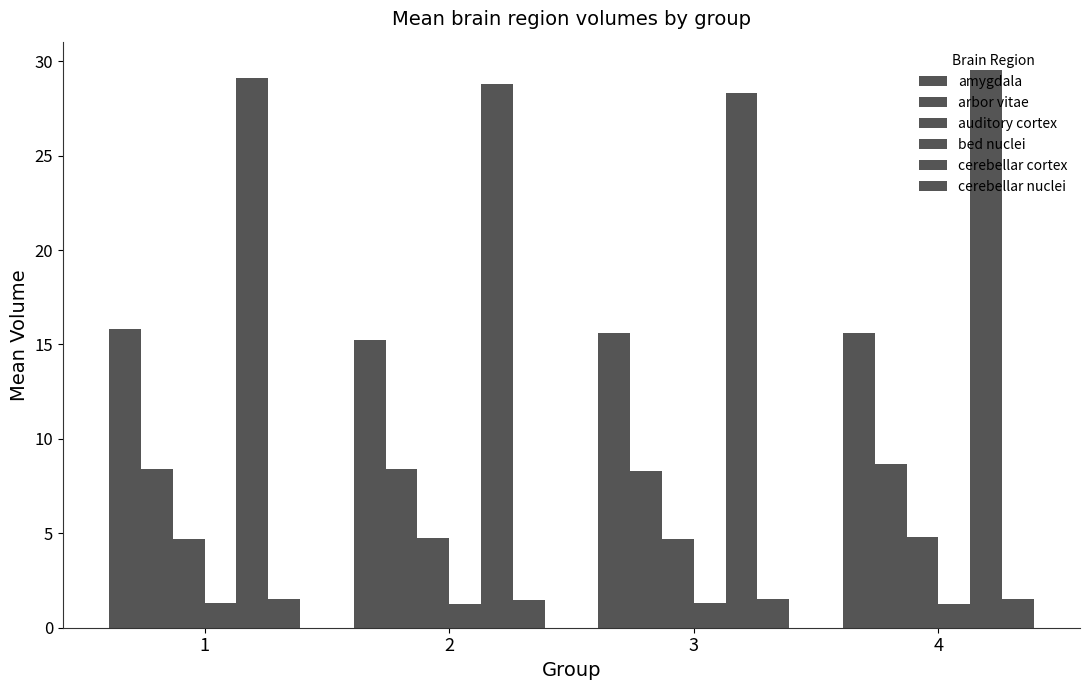

How many bars are there in total?

24